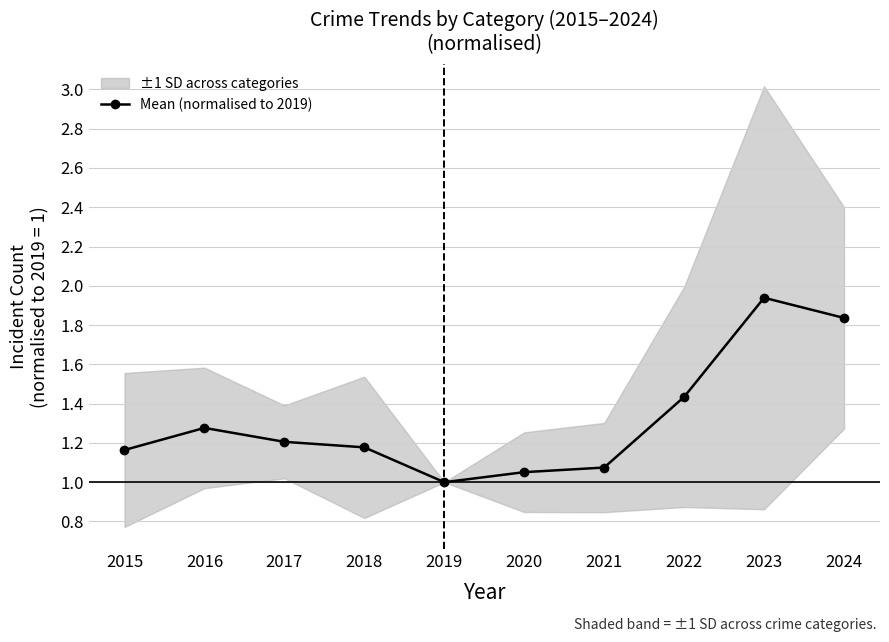

What is the sum of the values at 2024 and 2023?

3.8